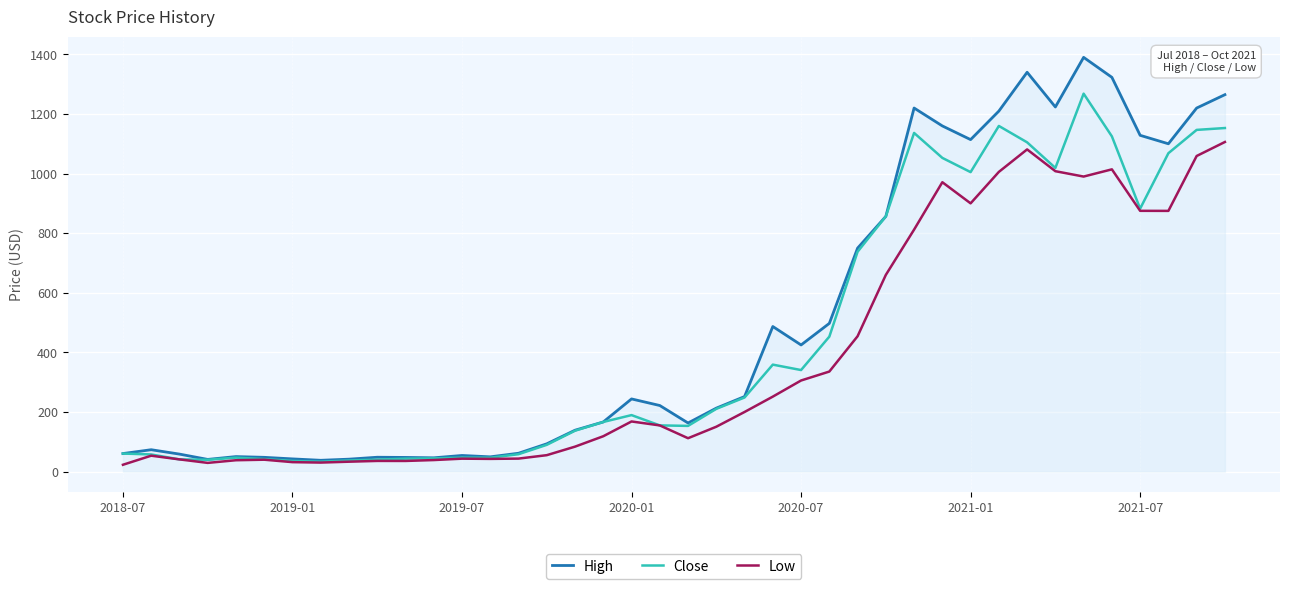

What is the maximum value for Low?

1106.0